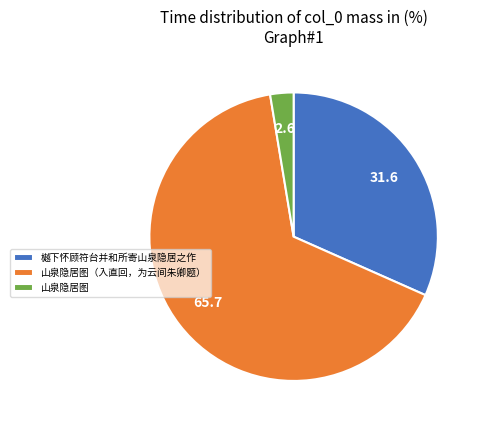

Which slice is the largest?

山泉隐居图（入直回，为云间朱卿题）